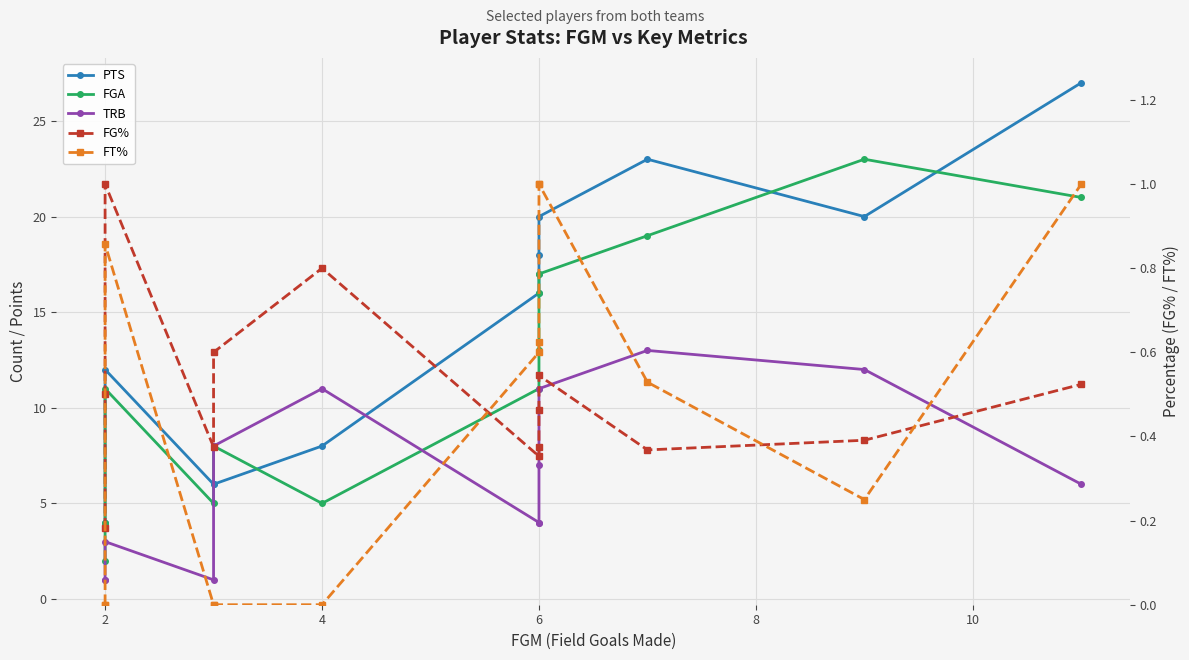

What is the average value of the FGA series?

11.9